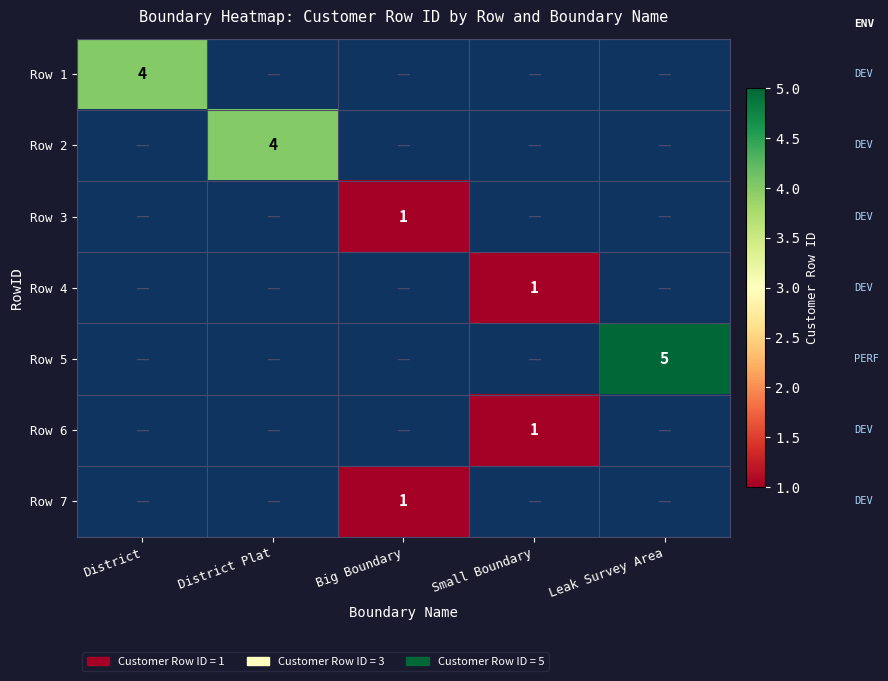

How many data points does each series have?

5